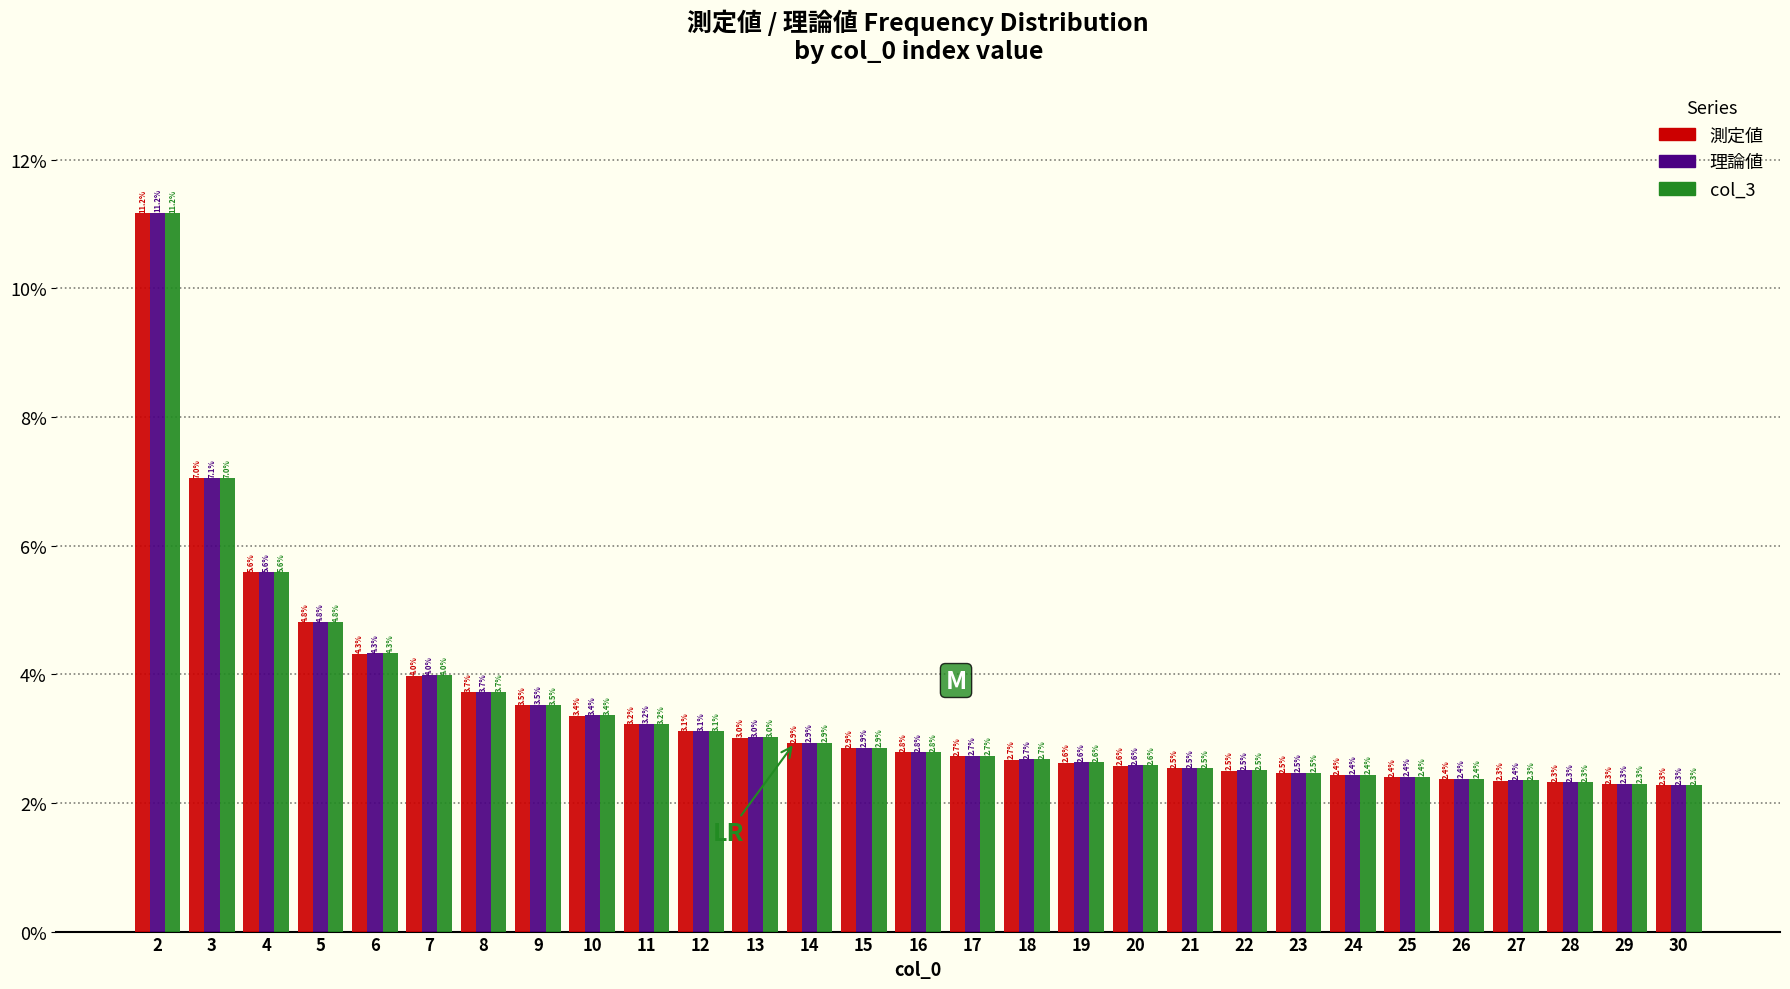

Reading right to left, transcribe all the data shown in this chart.

測定値: 30=2.3	29=2.3	28=2.3	27=2.3	26=2.4	25=2.4	24=2.4	23=2.5	22=2.5	21=2.5	20=2.6	19=2.6	18=2.7	17=2.7	16=2.8	15=2.9	14=2.9	13=3.0	12=3.1	11=3.2	10=3.4	9=3.5	8=3.7	7=4.0	6=4.3	5=4.8	4=5.6	3=7.0	2=11.2
理論値: 30=2.3	29=2.3	28=2.3	27=2.4	26=2.4	25=2.4	24=2.4	23=2.5	22=2.5	21=2.5	20=2.6	19=2.6	18=2.7	17=2.7	16=2.8	15=2.9	14=2.9	13=3.0	12=3.1	11=3.2	10=3.4	9=3.5	8=3.7	7=4.0	6=4.3	5=4.8	4=5.6	3=7.1	2=11.2
col_3: 30=2.3	29=2.3	28=2.3	27=2.3	26=2.4	25=2.4	24=2.4	23=2.5	22=2.5	21=2.5	20=2.6	19=2.6	18=2.7	17=2.7	16=2.8	15=2.9	14=2.9	13=3.0	12=3.1	11=3.2	10=3.4	9=3.5	8=3.7	7=4.0	6=4.3	5=4.8	4=5.6	3=7.0	2=11.2